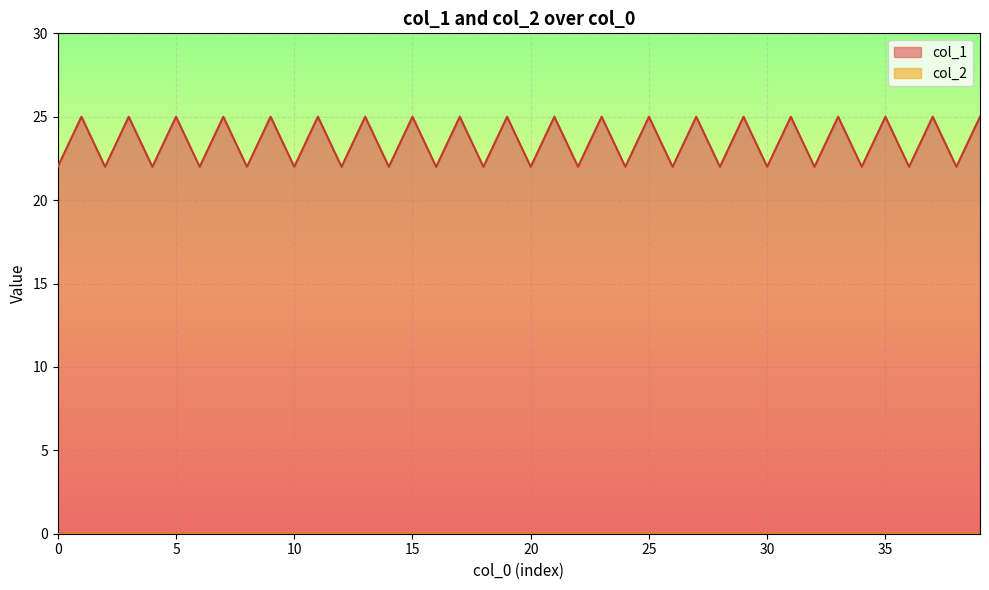

Which has a higher value, 27 or 15?

27